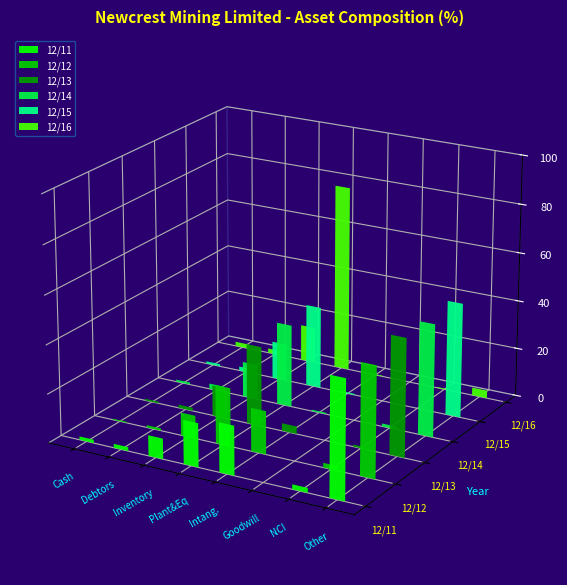

Is it true that 12/14 equals 0.2 at Non Current Investments (%)?

False